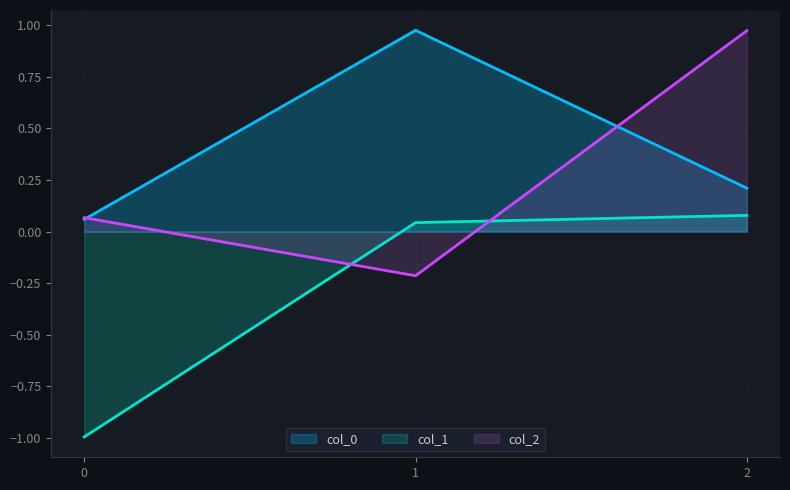

List the series in order of their overall mean, highest first.

col_0, col_2, col_1